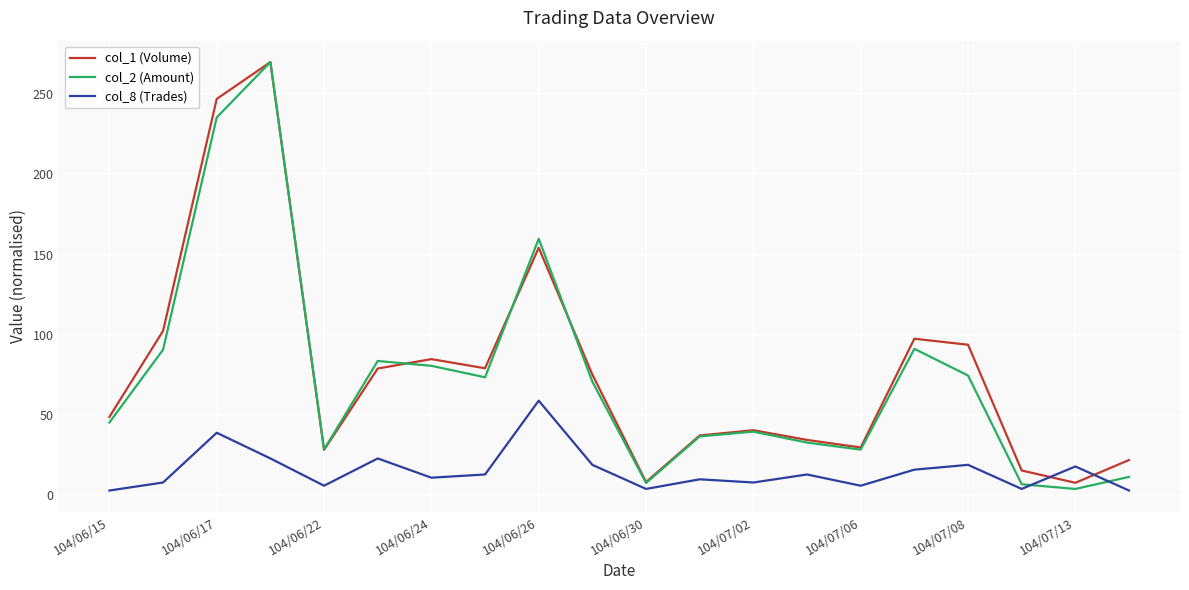

What is the maximum value shown in the chart?

270.0